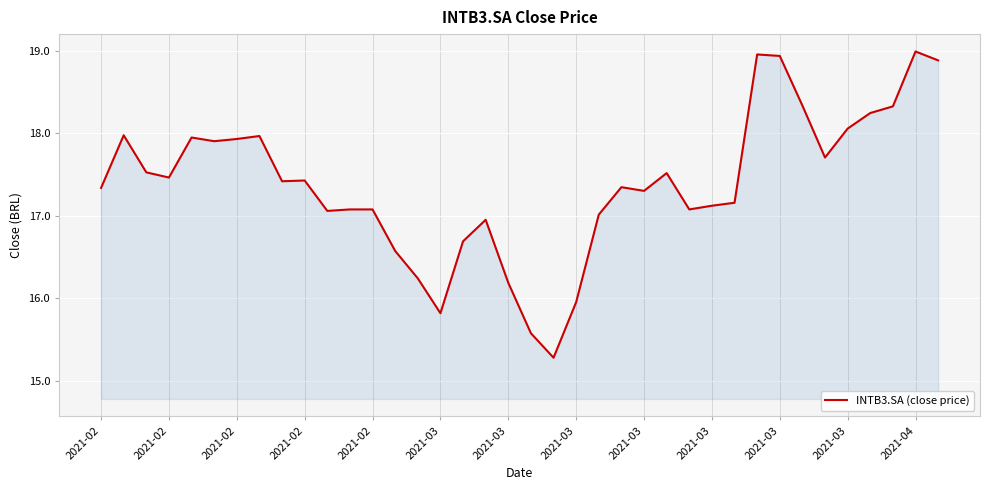

What is the minimum value shown in the chart?

15.3